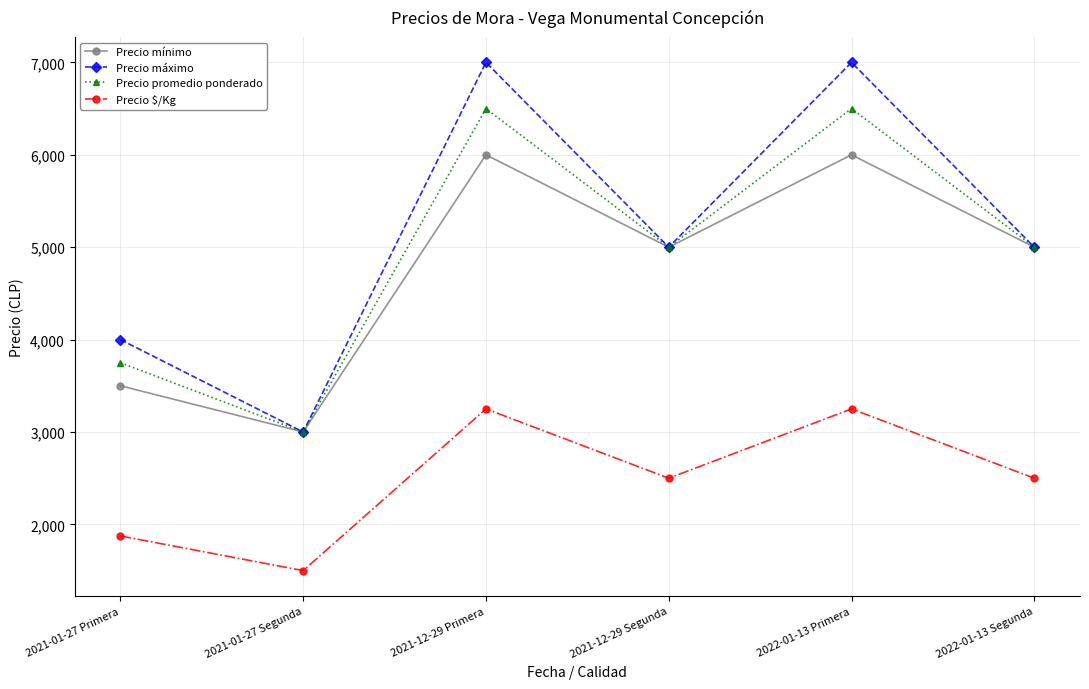

What are all the series names shown in the legend?

Precio mínimo, Precio máximo, Precio promedio ponderado, Precio $/Kg